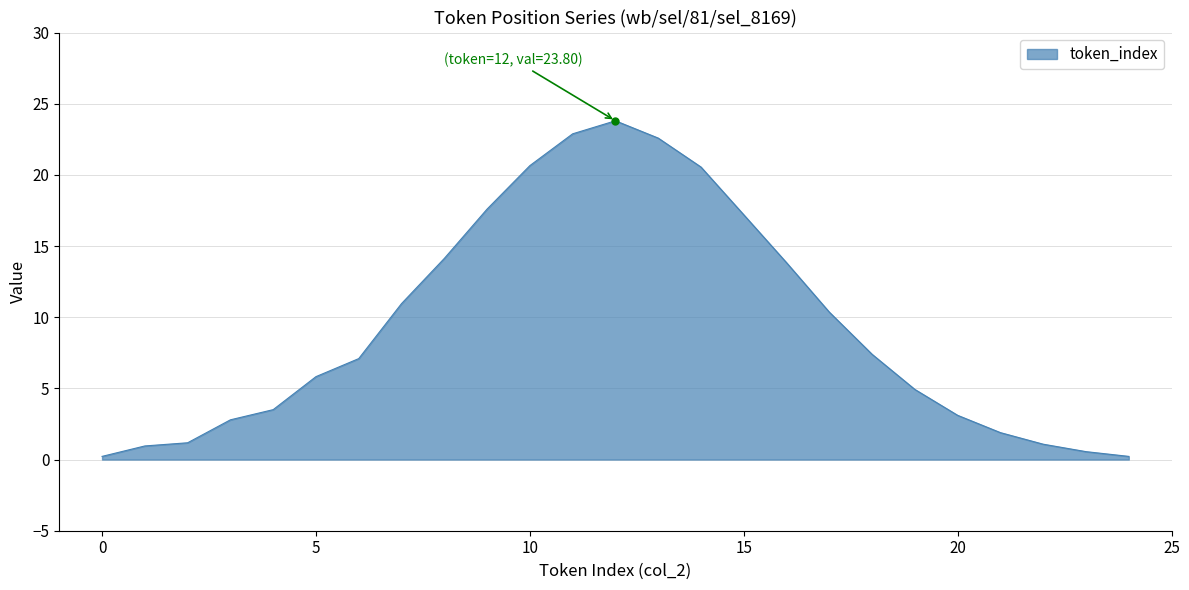

What is the greatest value displayed?

23.8